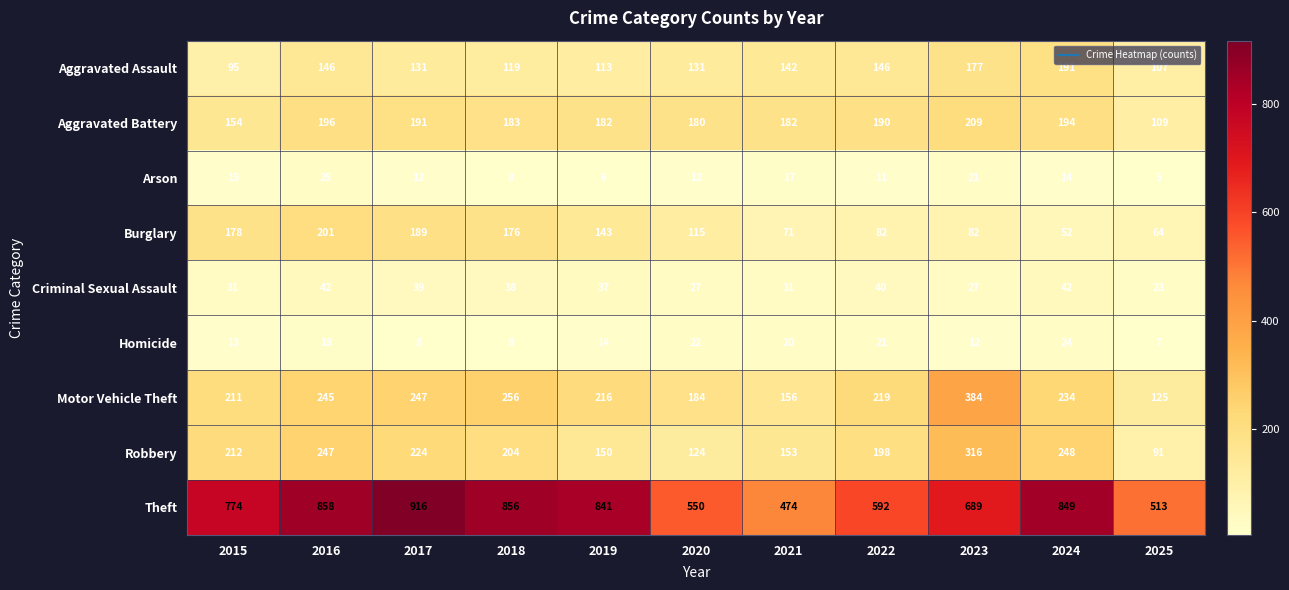

At which label is Robbery closest to 203?

2018